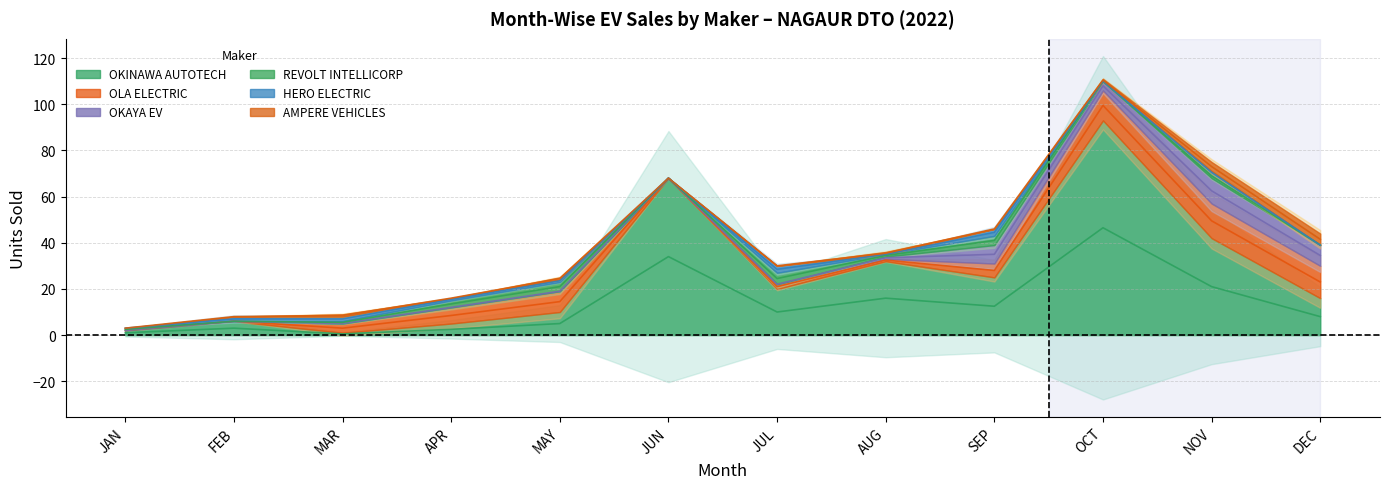

At which category does REVOLT INTELLICORP reach its first local peak?

MAY